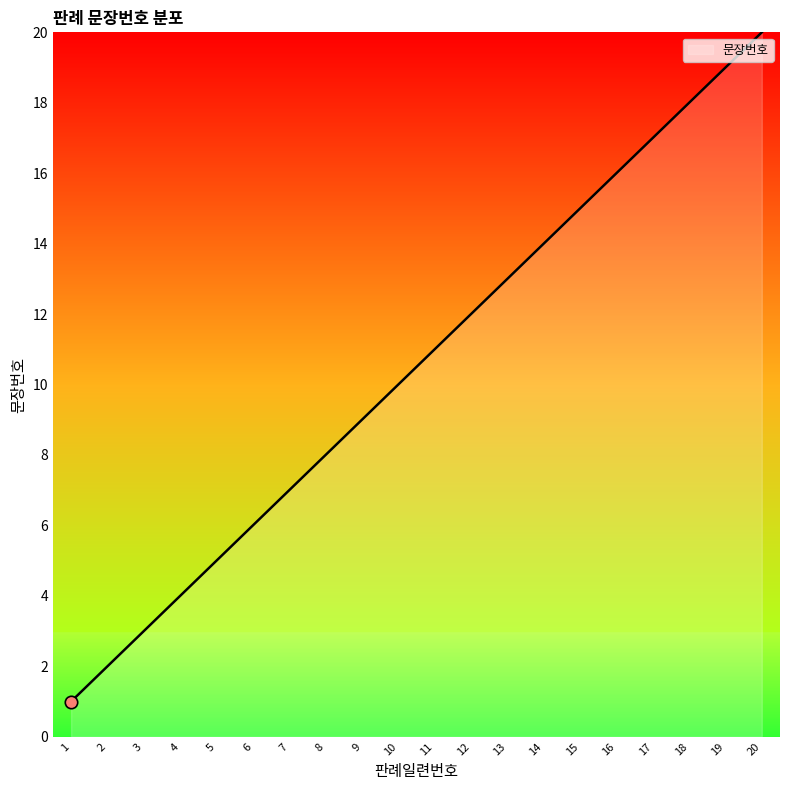

What is the change in value from 2 to 7?

+5